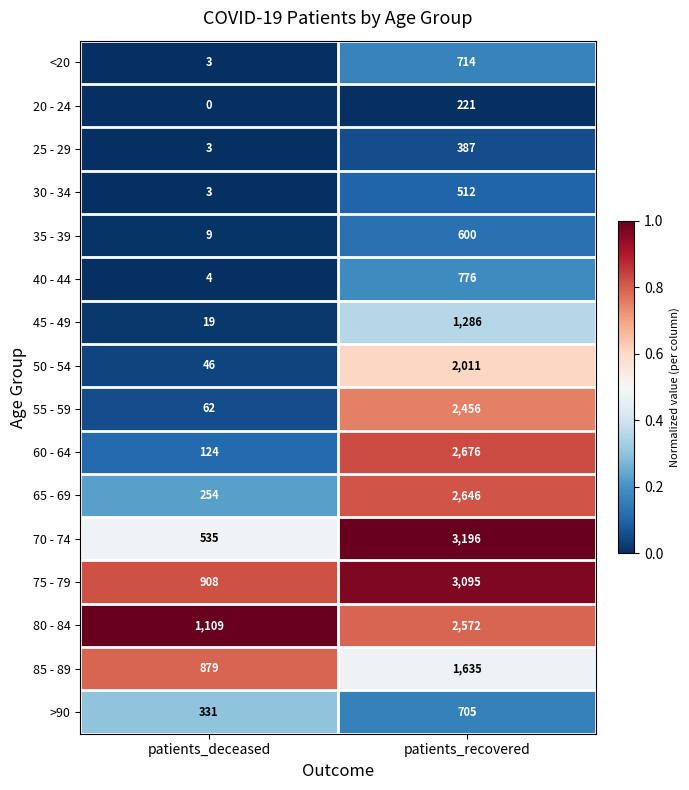

Which series has the largest total across all categories?

75 - 79